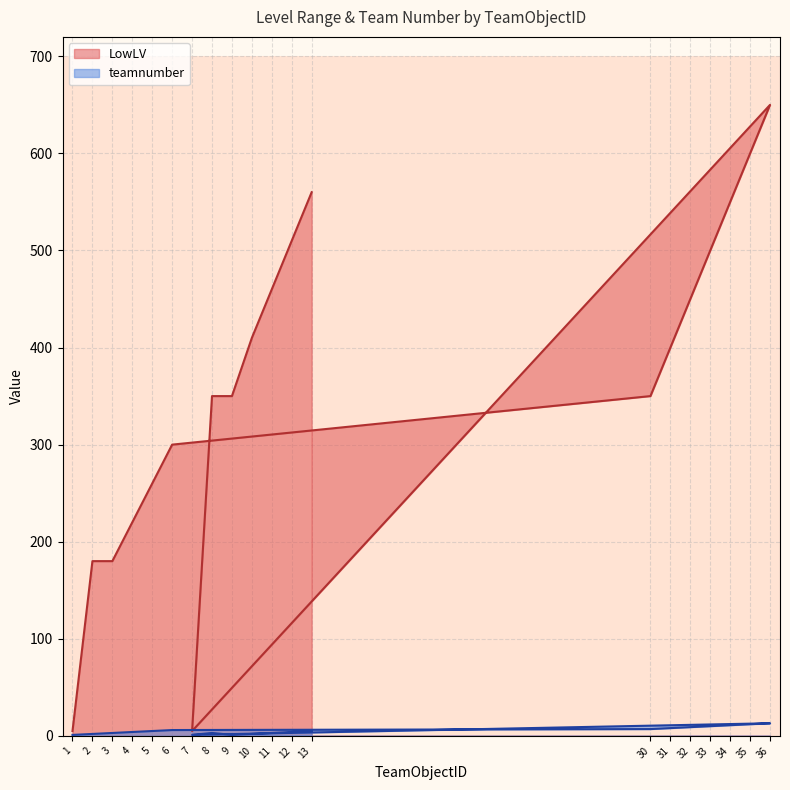

Reading left to right, extract all data points from this chart.

LowLV: 5	180	180	220	260	300	350	400	450	500	550	600	650	5	350	350	410	460	510	560
teamnumber: 1	2	3	4	5	6	7	8	9	10	11	12	13	1	3	1	2	3	4	5